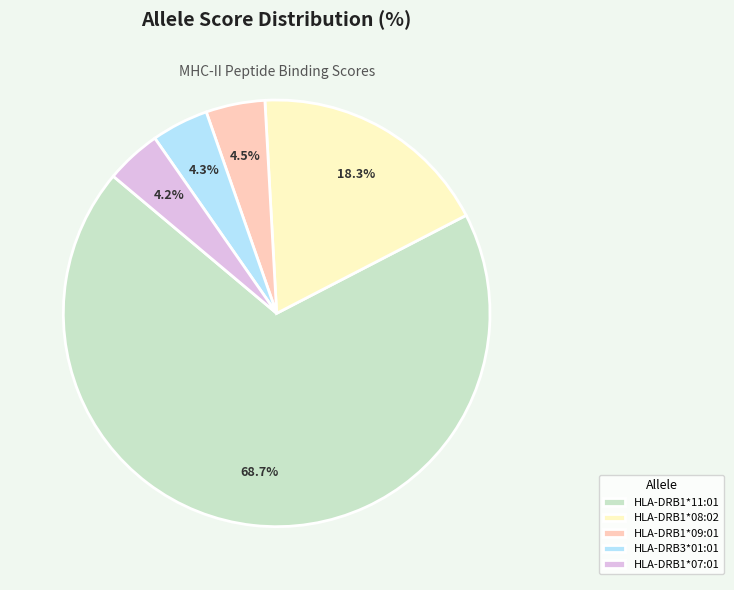

How many slices are in this pie chart?

5